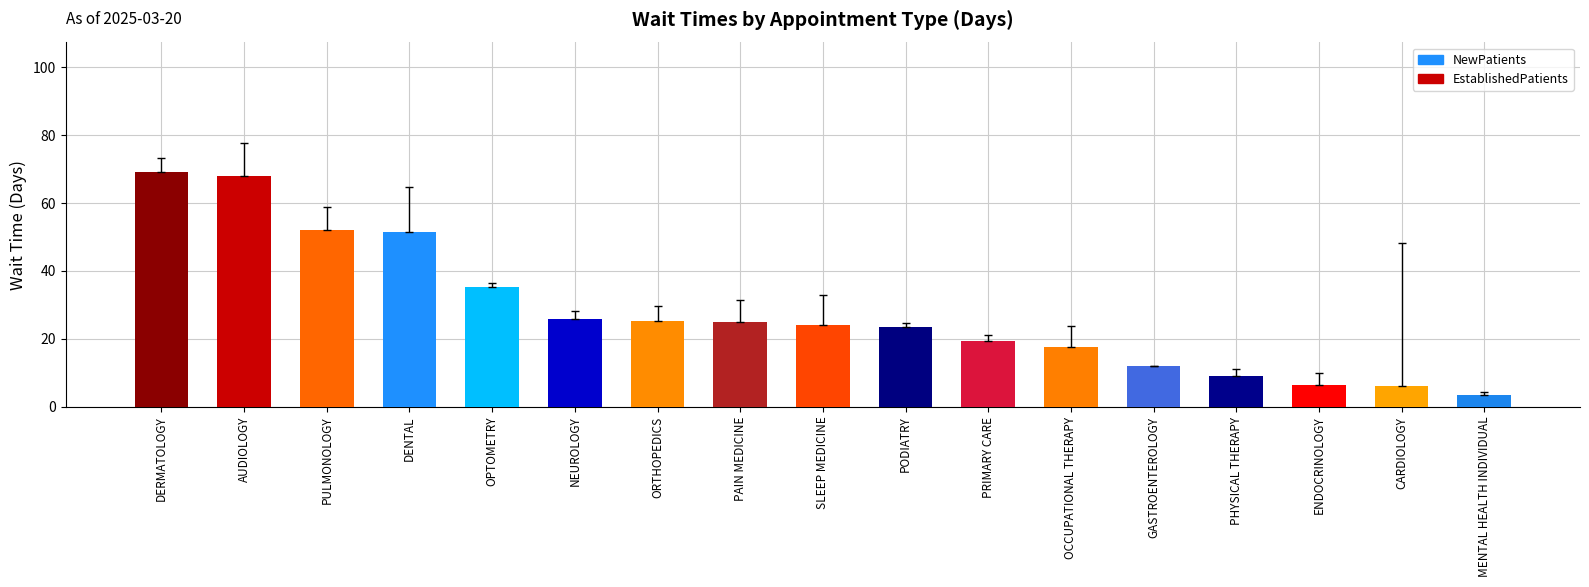

The value at ENDOCRINOLOGY is 3.0. True or false?

False